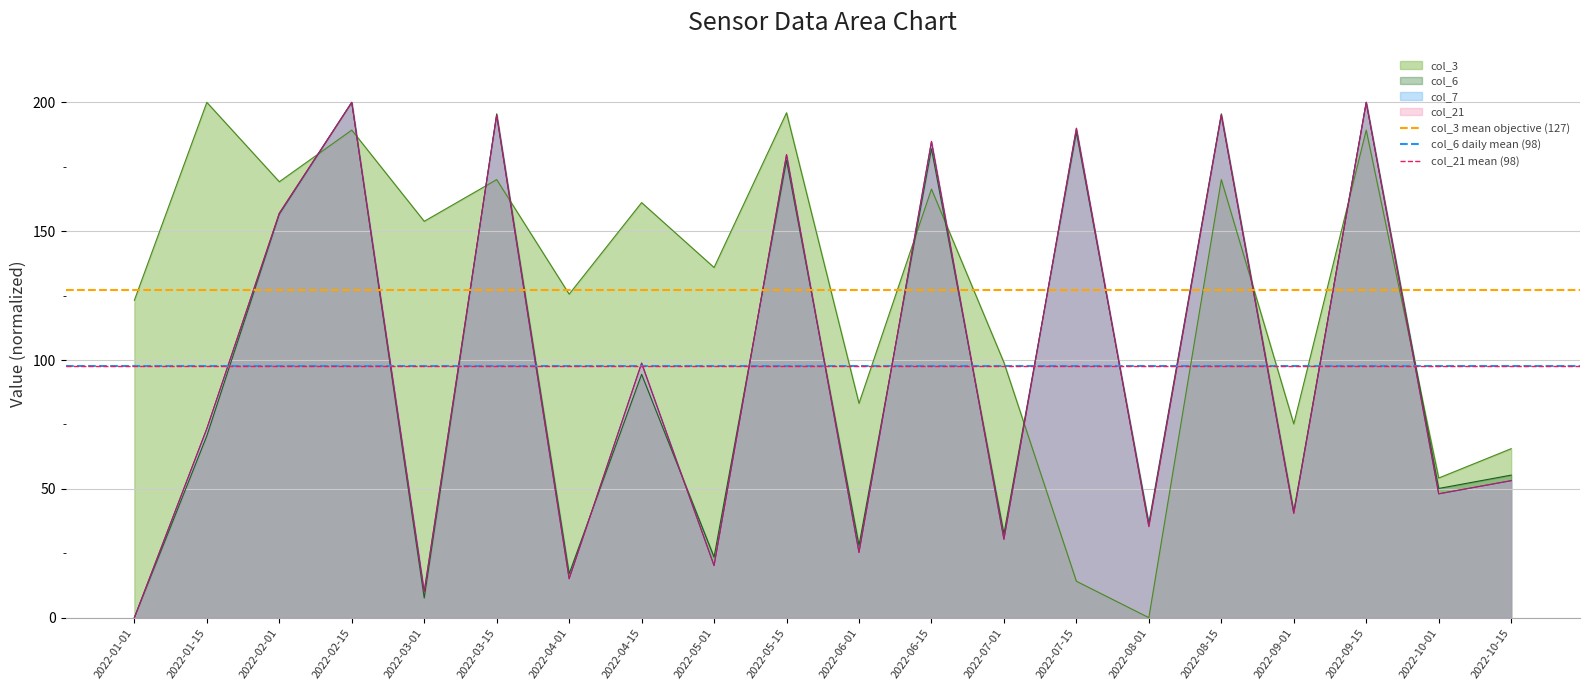

Is the value of col_21 at 2022-04-15 greater than the value of col_7 at 2022-02-01?

No